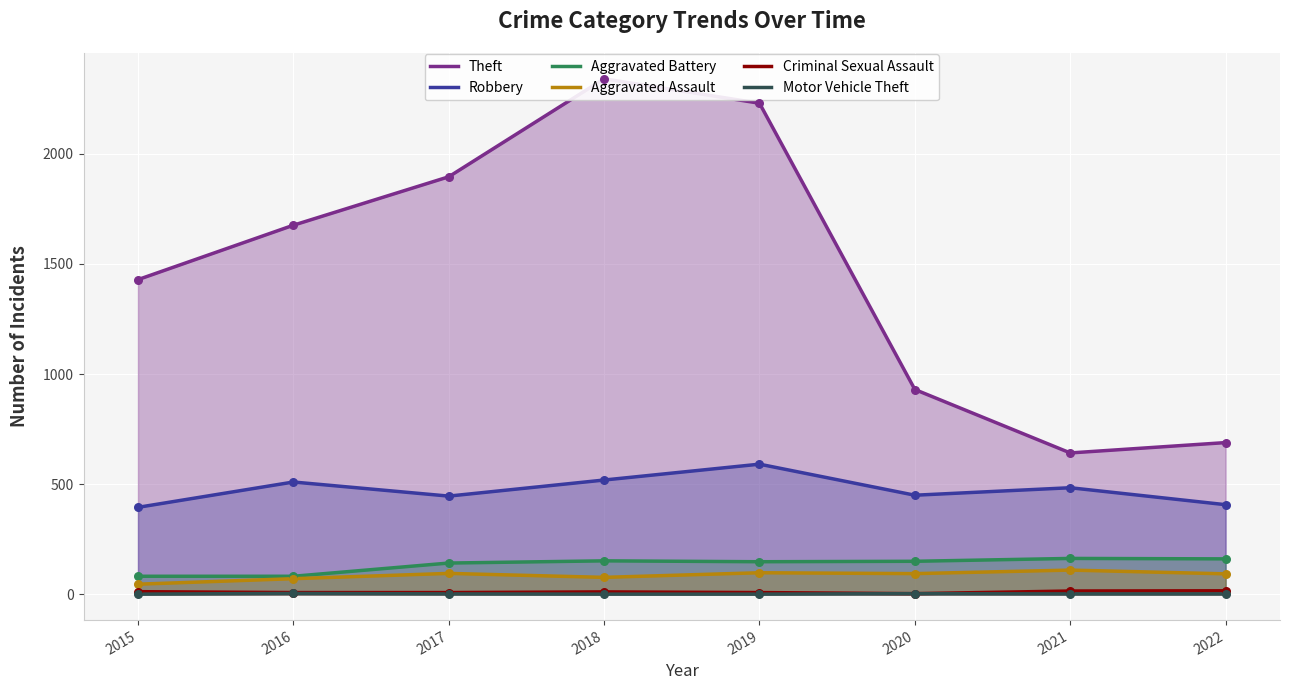

At which category is the sum across all series the highest?

2018